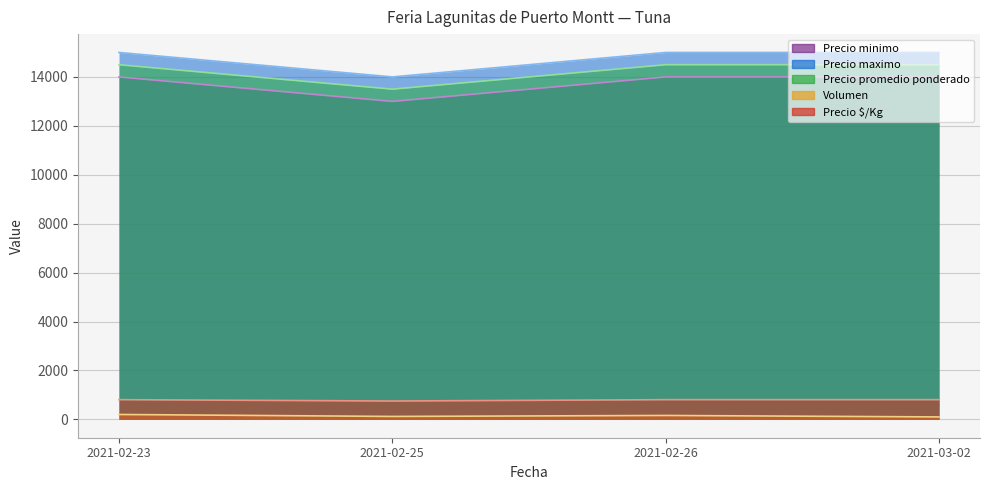

At 2021-02-23, list the series in order from largest to smallest.

Precio maximo, Precio promedio ponderado, Precio minimo, Precio $/Kg, Volumen